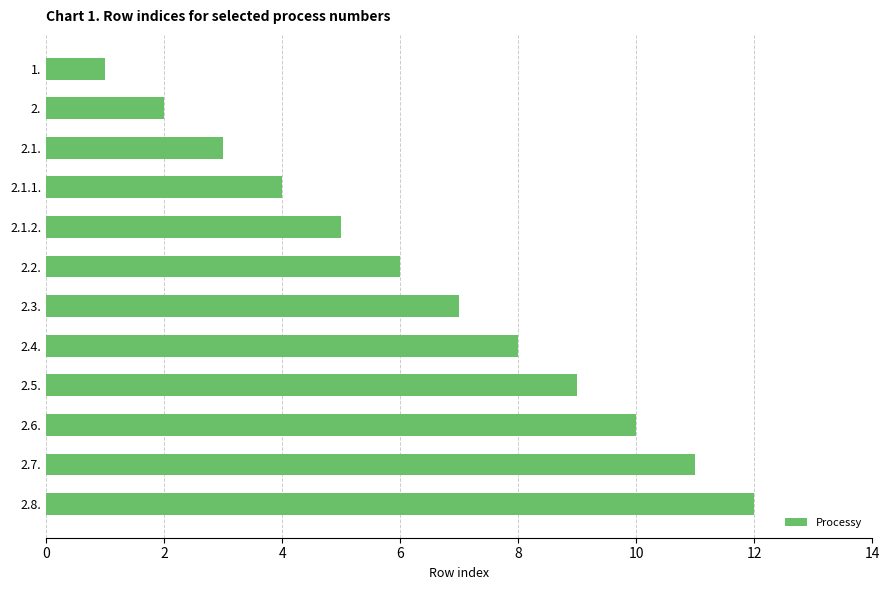

List the labels in order of value, smallest first.

1., 2., 2.1., 2.1.1., 2.1.2., 2.2., 2.3., 2.4., 2.5., 2.6., 2.7., 2.8.